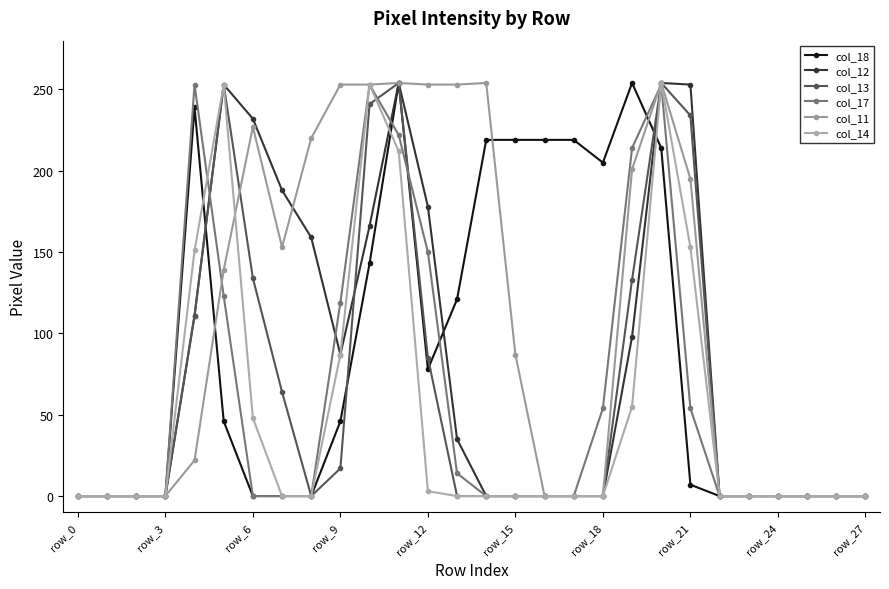

What is the sum of all col_11 values?

3018